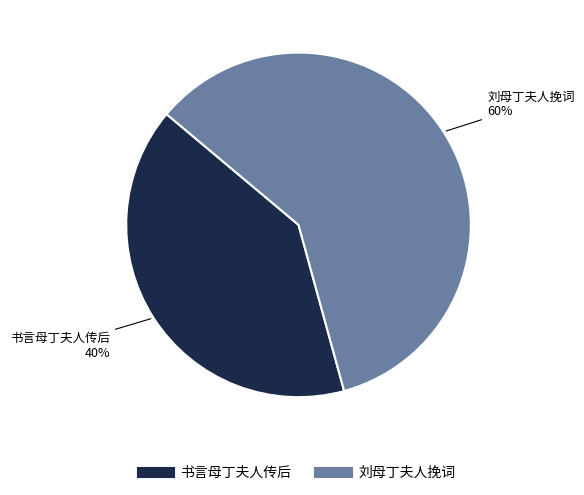

Between 刘母丁夫人挽词 and 书言母丁夫人传后, which is larger?

刘母丁夫人挽词